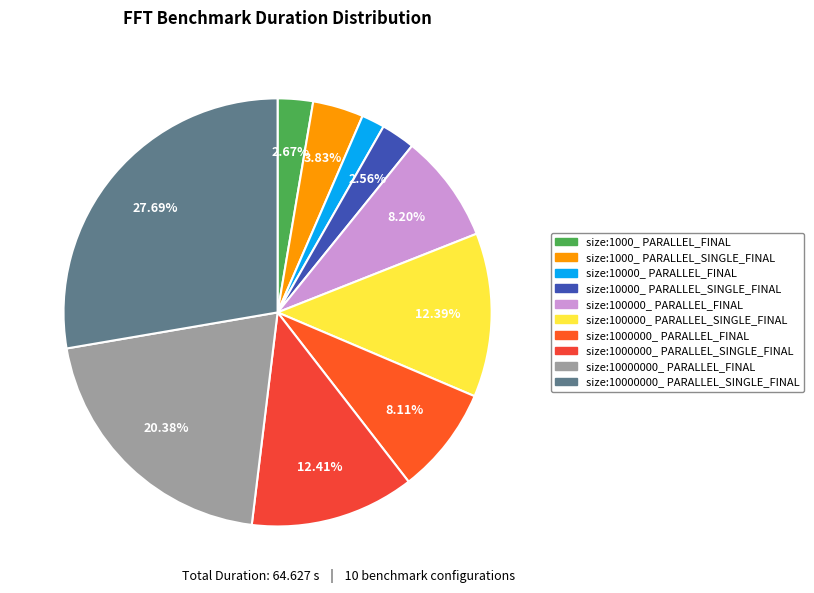

Count the number of slices in the pie.

10